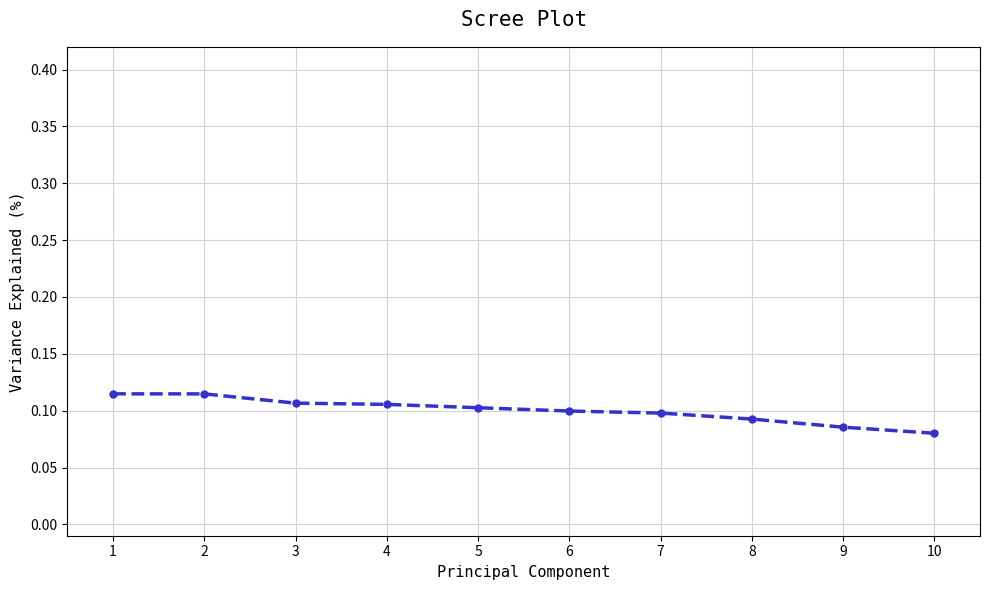

Between 8 and 4, which is larger?

4